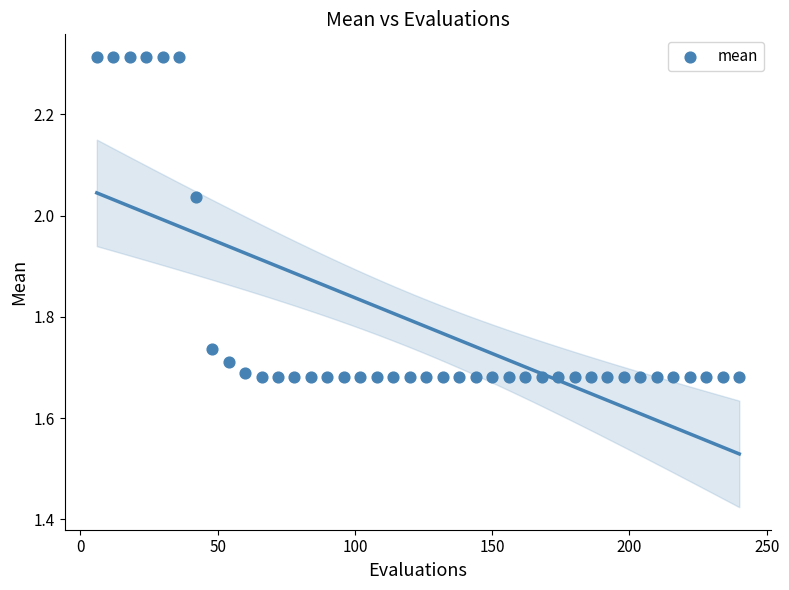

What is the range of Y values (max minus min)?

0.6